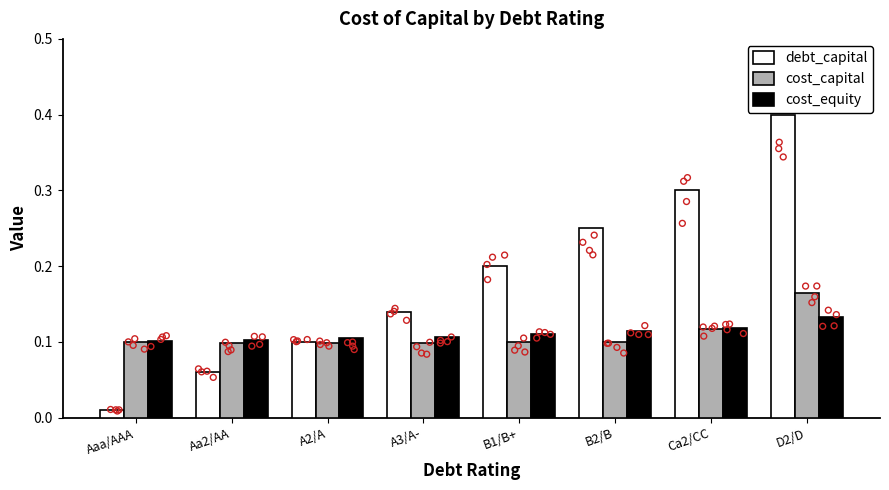

What is the total value across all series at D2/D?

0.7